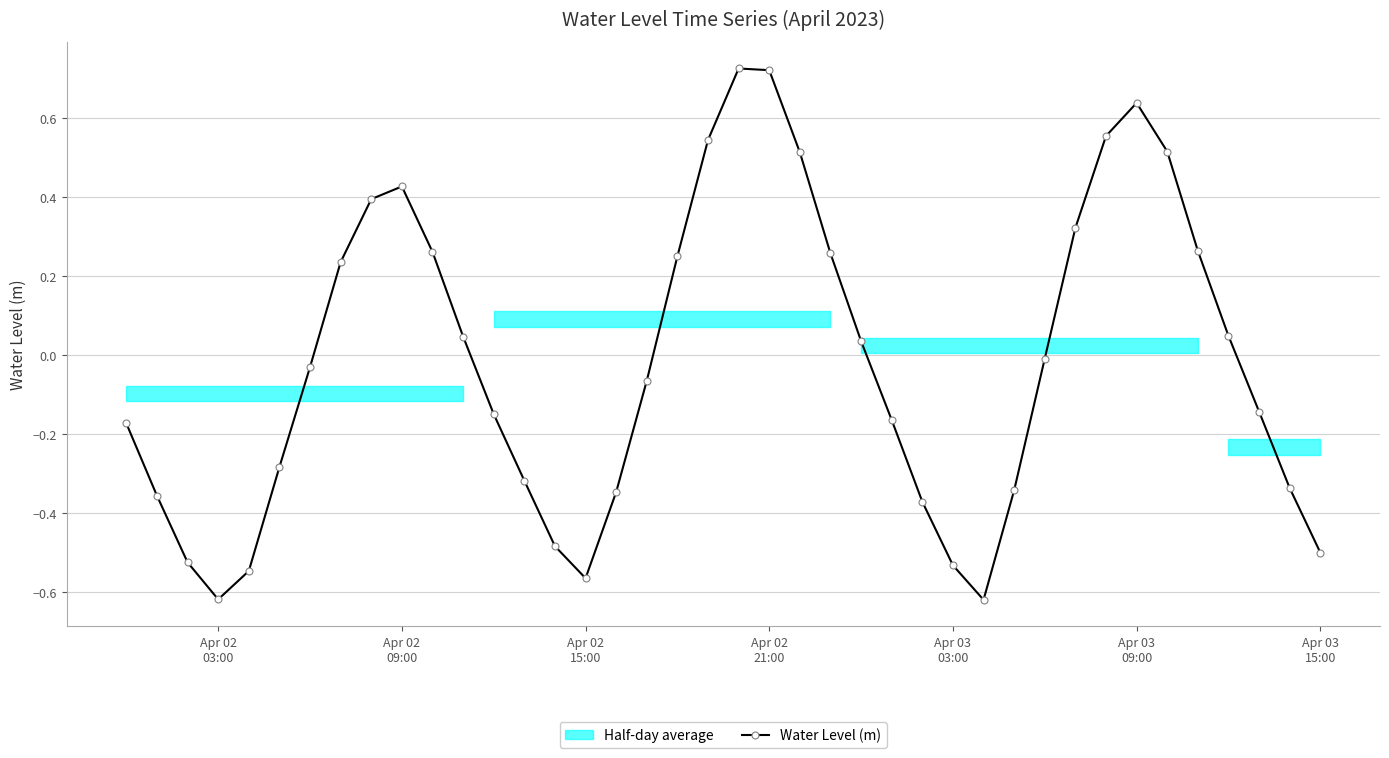

How many interior local peaks (higher than both neighbors) does the data have?

3